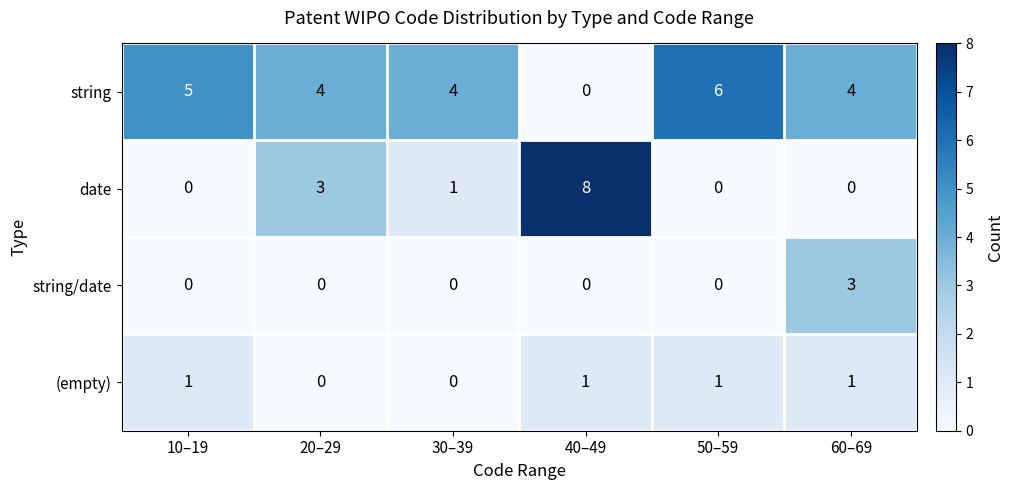

Which series changed the most between 10–19 and 50–59?

string